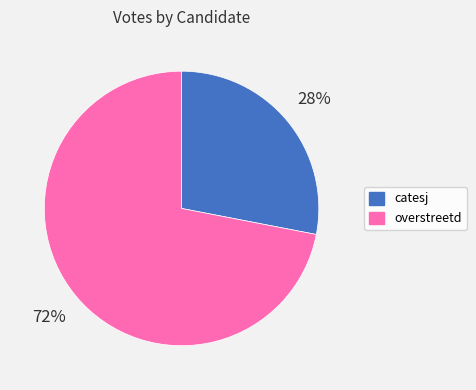

What is the smallest slice in the pie chart?

catesj